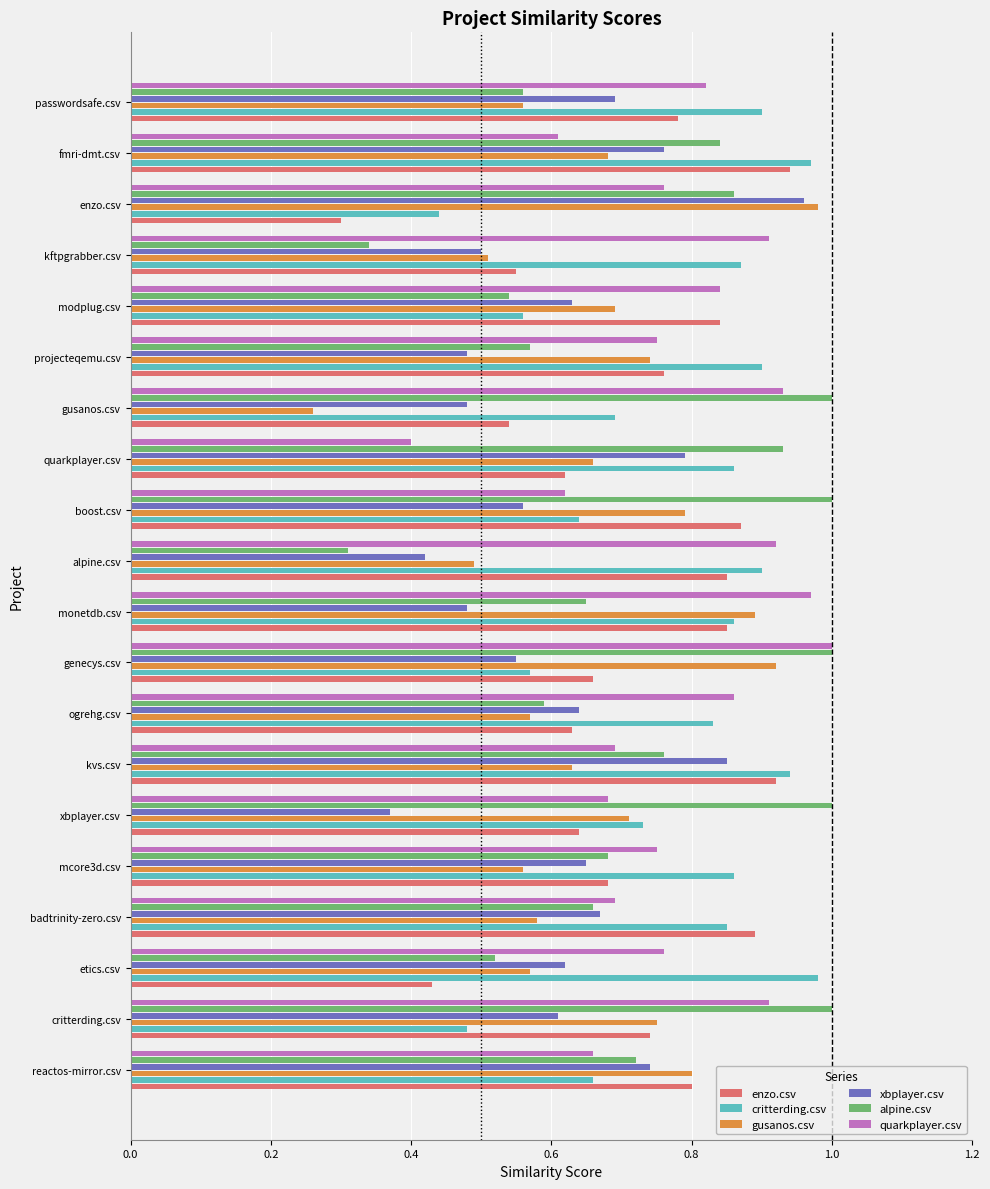

Is it true that xbplayer.csv equals 0.4 at mcore3d.csv?

False